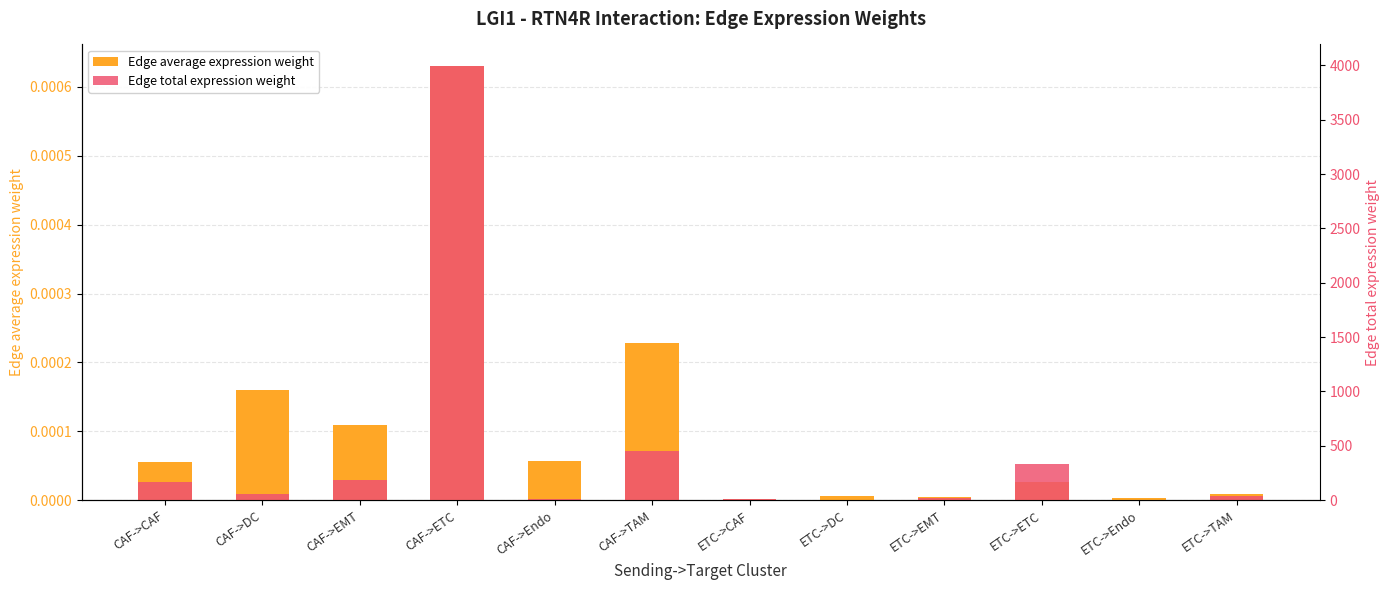

Which label corresponds to the smallest value in the chart?

ETC->CAF